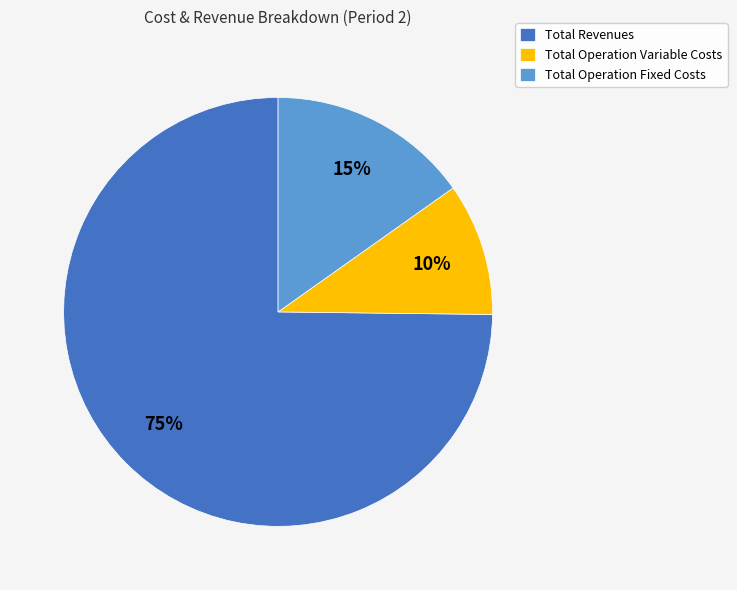

Does any single category account for the majority?

Yes